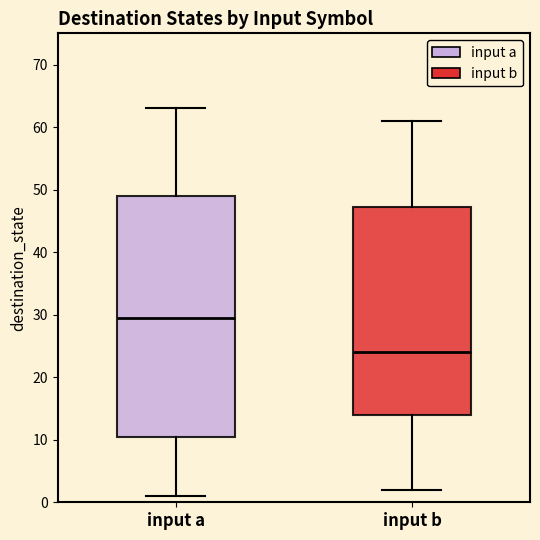

Which box's median line is the lowest?

input b